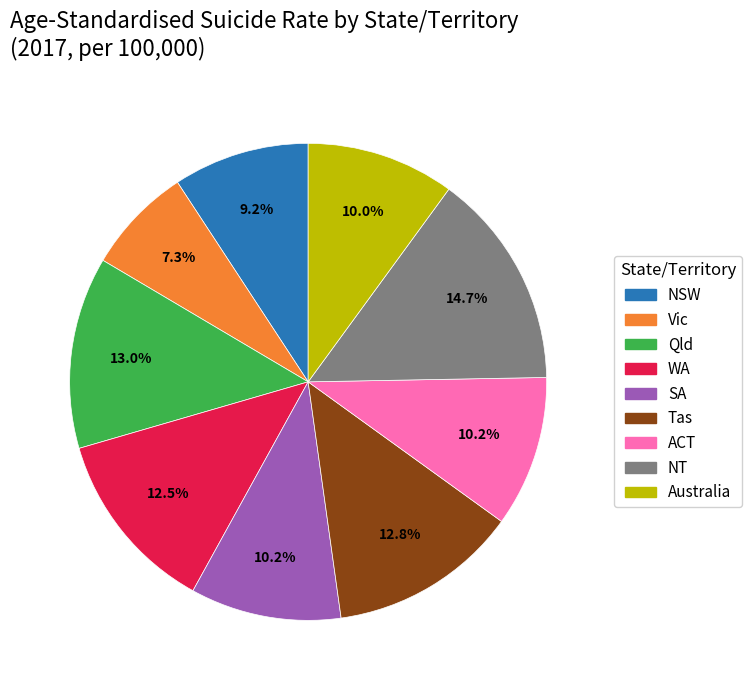

Do WA and SA together represent more than half of the pie?

No